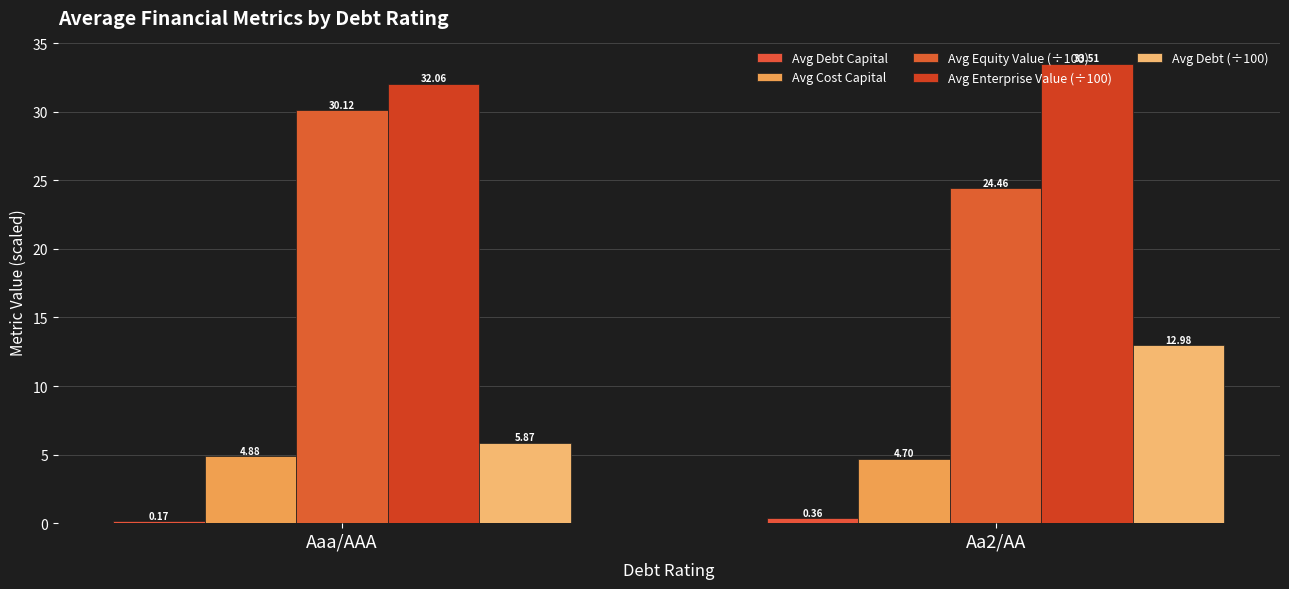

What are all the series names shown in the legend?

Avg Debt Capital, Avg Cost Capital, Avg Equity Value (÷100), Avg Enterprise Value (÷100), Avg Debt (÷100)